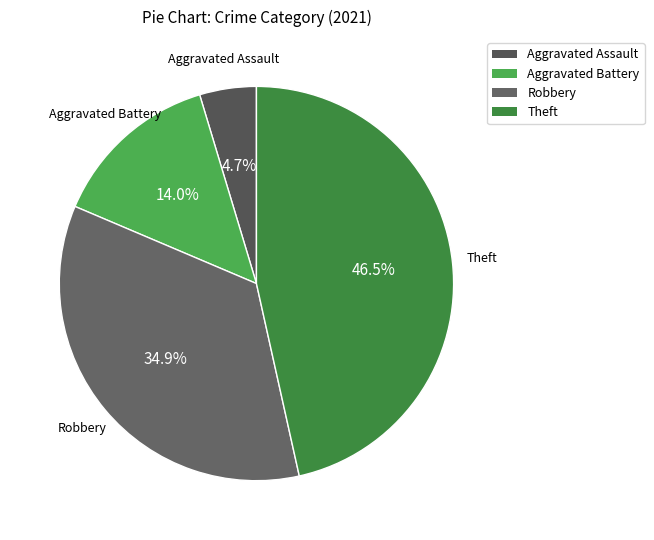

How many segments does this pie chart have?

4